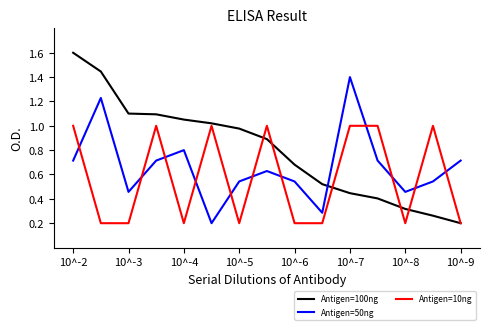

What is the maximum value shown in the chart?

1.6